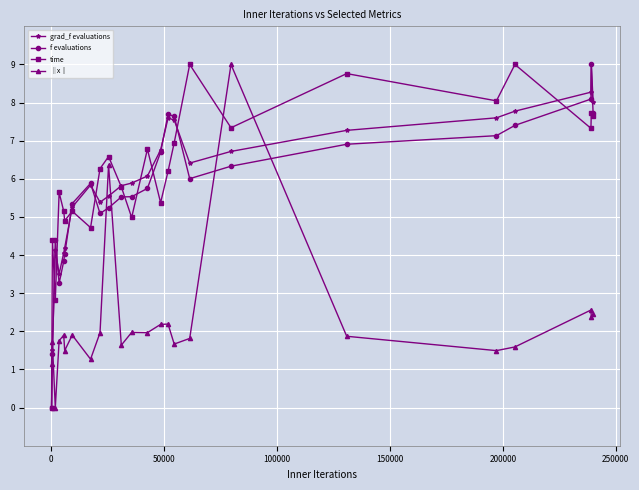

What is the value of the ‖x‖ point at the 10th from the left?

6.4